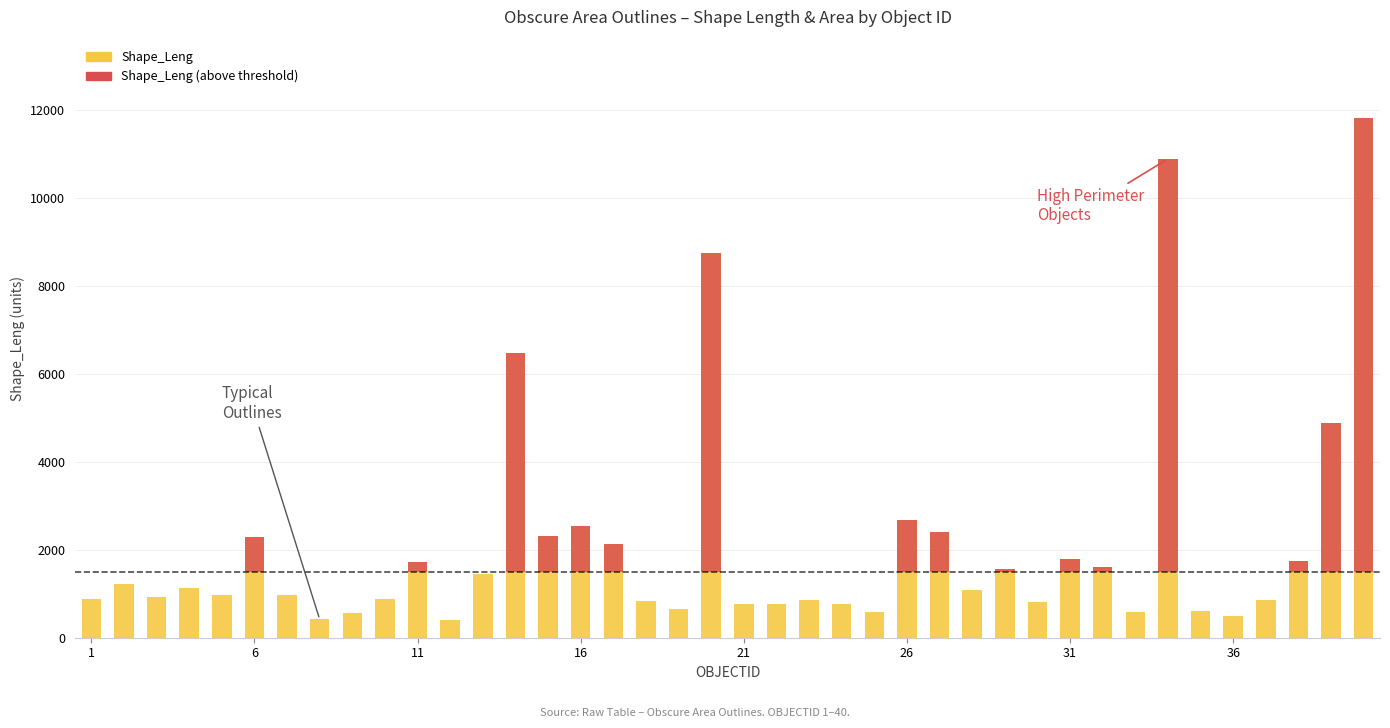

Reading left to right, extract all data points from this chart.

Shape_Leng: 878.9	1224.9	930.3	1133.9	969.1	2283.4	961.6	414.9	557.6	876.7	1729.4	400.2	1445.8	6475.0	2308.9	2541.7	2121.8	832.6	658.1	8748.7	763.4	771.0	854.8	755.8	575.2	2672.9	2411.9	1077.9	1554.8	801.9	1786.4	1616.4	594.3	10894.3	608.0	504.4	859.5	1749.9	4881.1	11830.5
Shape_Leng (above threshold): 0.0	0.0	0.0	0.0	0.0	783.4	0.0	0.0	0.0	0.0	229.4	0.0	0.0	4975.0	808.9	1041.7	621.8	0.0	0.0	7248.7	0.0	0.0	0.0	0.0	0.0	1172.9	911.9	0.0	54.8	0.0	286.4	116.4	0.0	9394.3	0.0	0.0	0.0	249.9	3381.1	10330.5